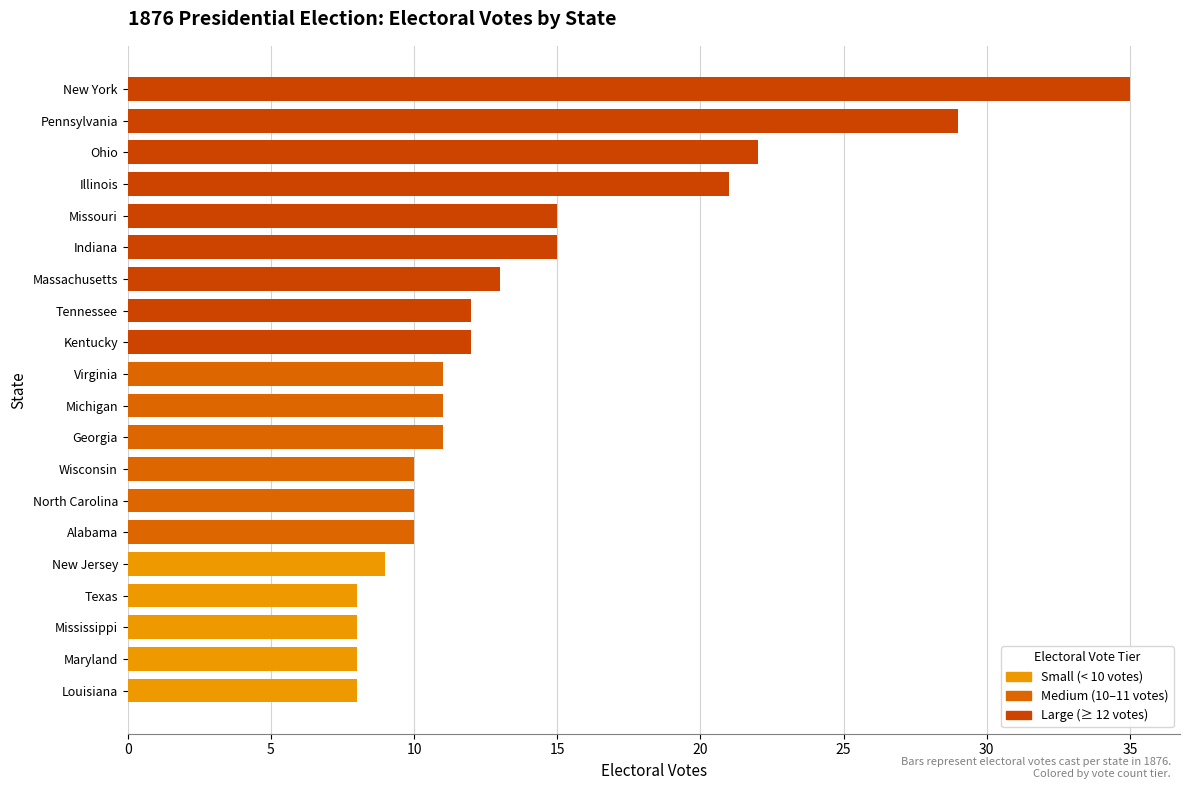

Reading bottom to top, what are all the values shown in this chart?

8	8	8	8	9	10	10	10	11	11	11	12	12	13	15	15	21	22	29	35